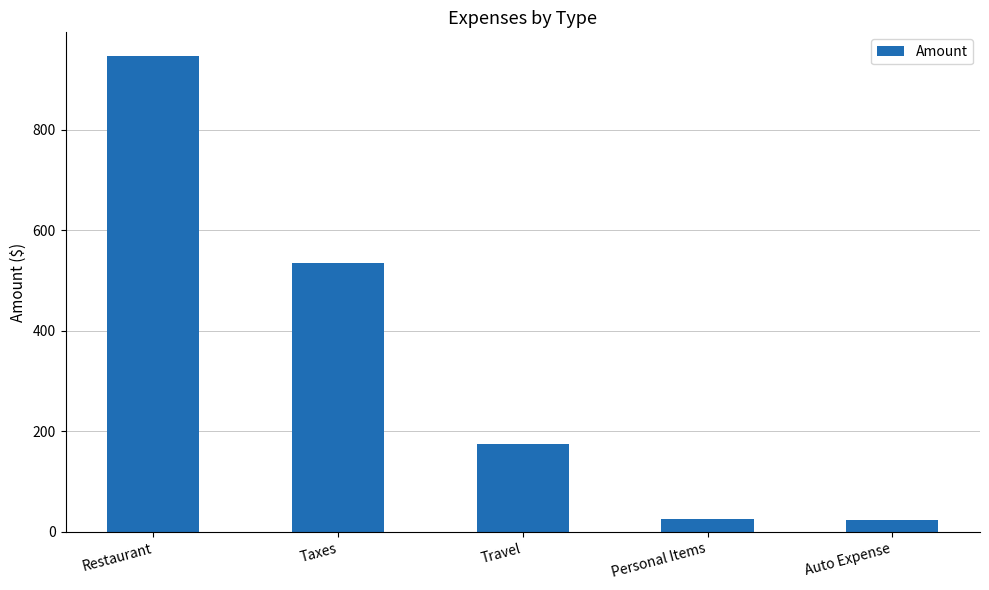

What is the sum of the values at Restaurant and Auto Expense?

970.5